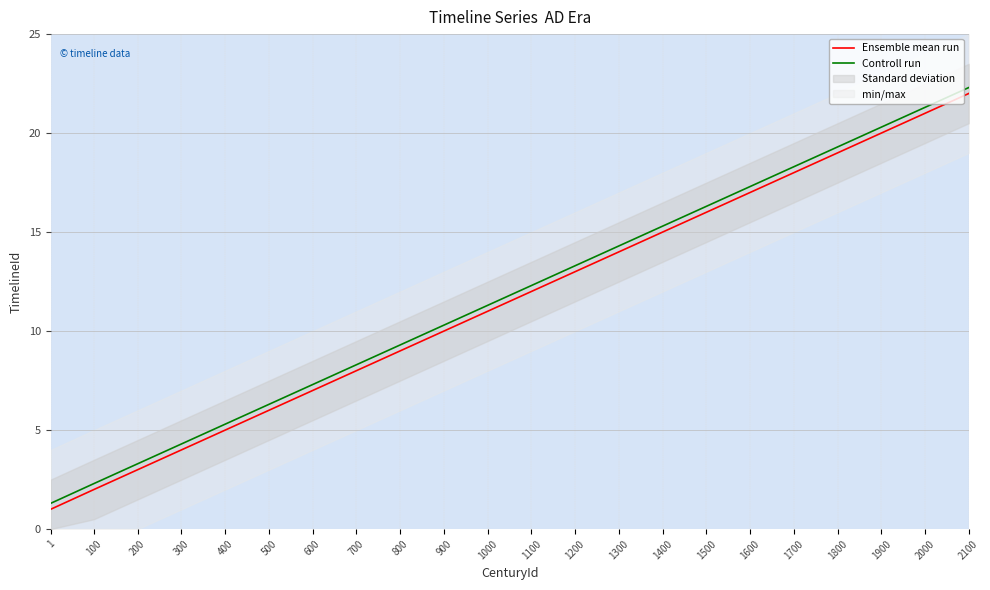

How many values in the Controll run series exceed 12?

11